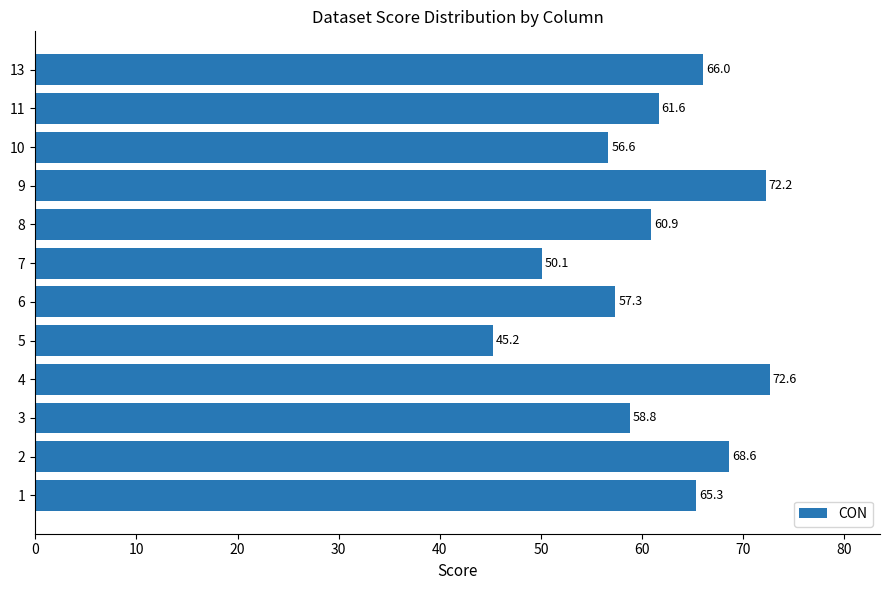

The chart shows a value of 72.2 at 9. True or false?

True